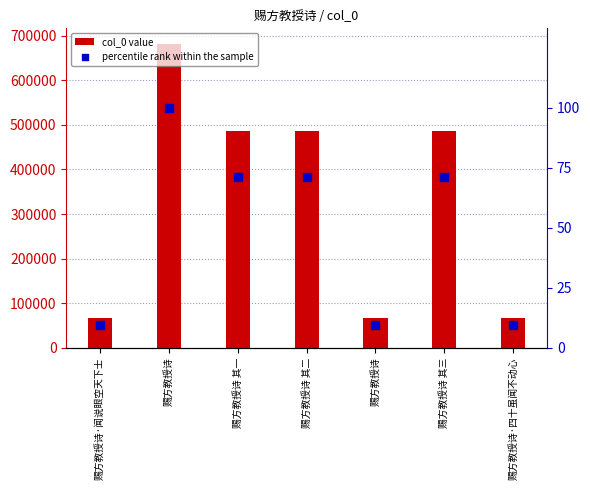

Is the value of percentile rank within the sample at 赐方教授诗 其二 greater than the value of col_0 value at 赐方教授诗·闻说眼空天下士?

No